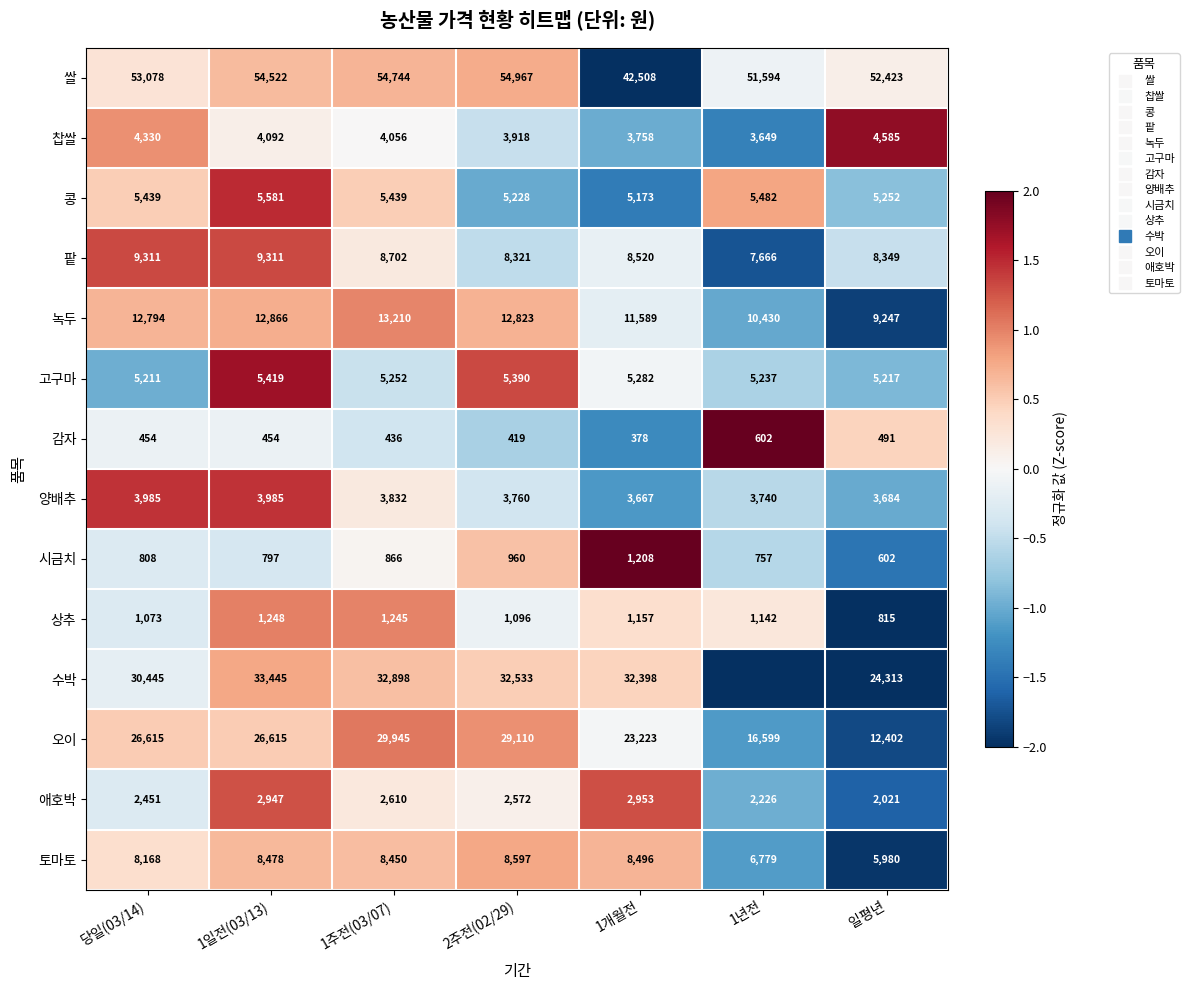

The value of 시금치 at 1년전 is -0.2. True or false?

False